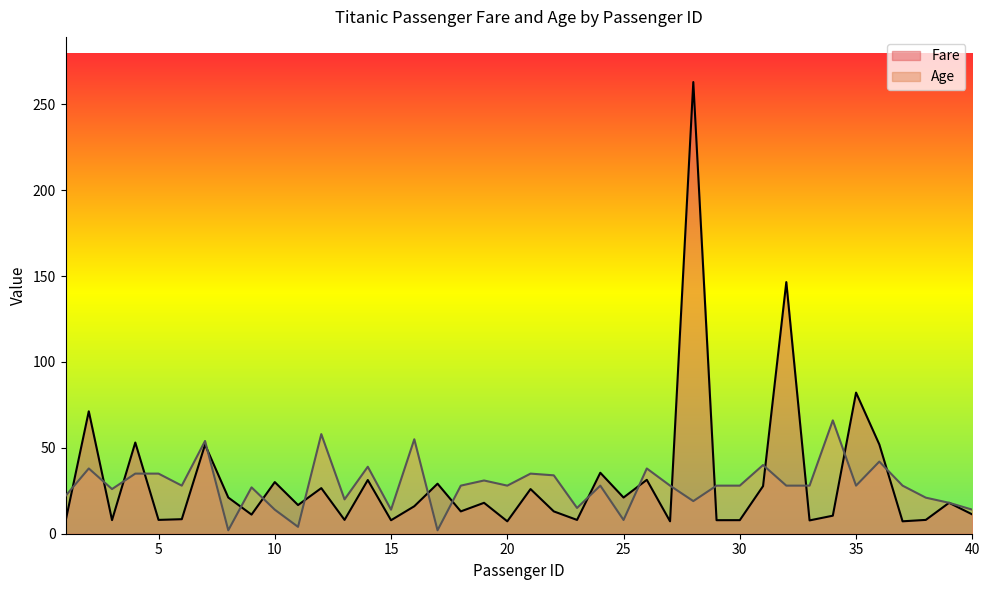

Between 19 and 9, which is larger?

19